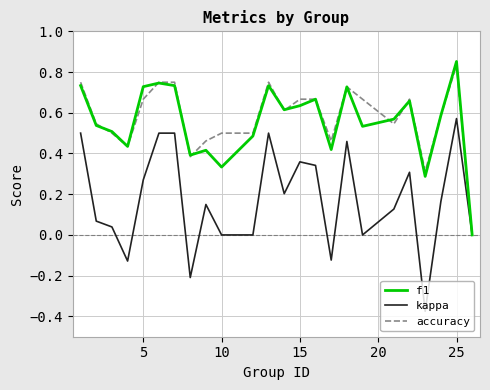

Which series has the widest spread of values?

kappa